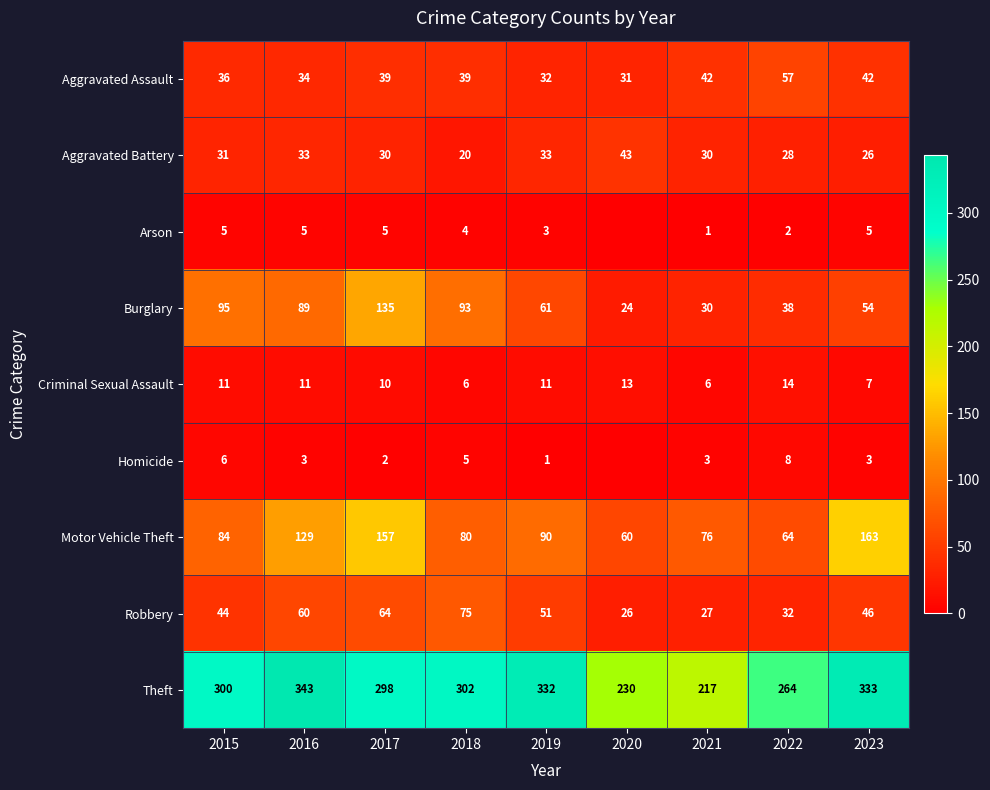

What is the total value across all series at 2020?

427